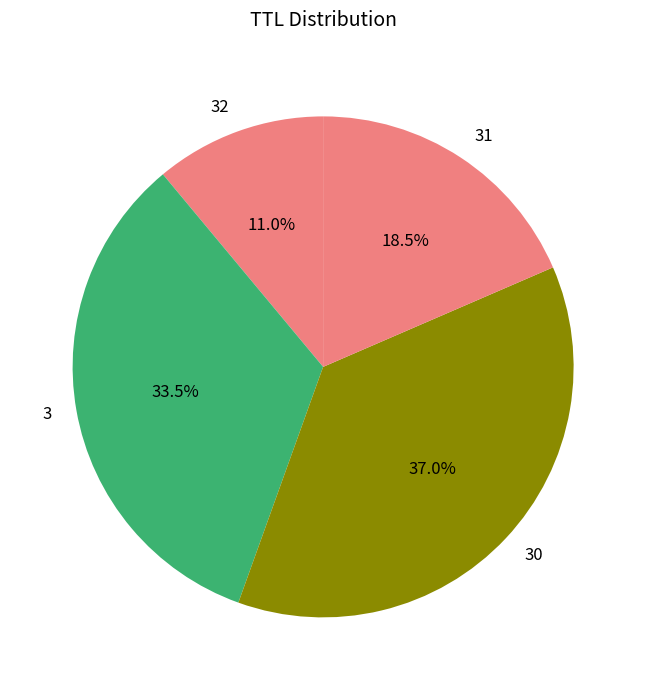

Is 3 the majority of the pie?

No